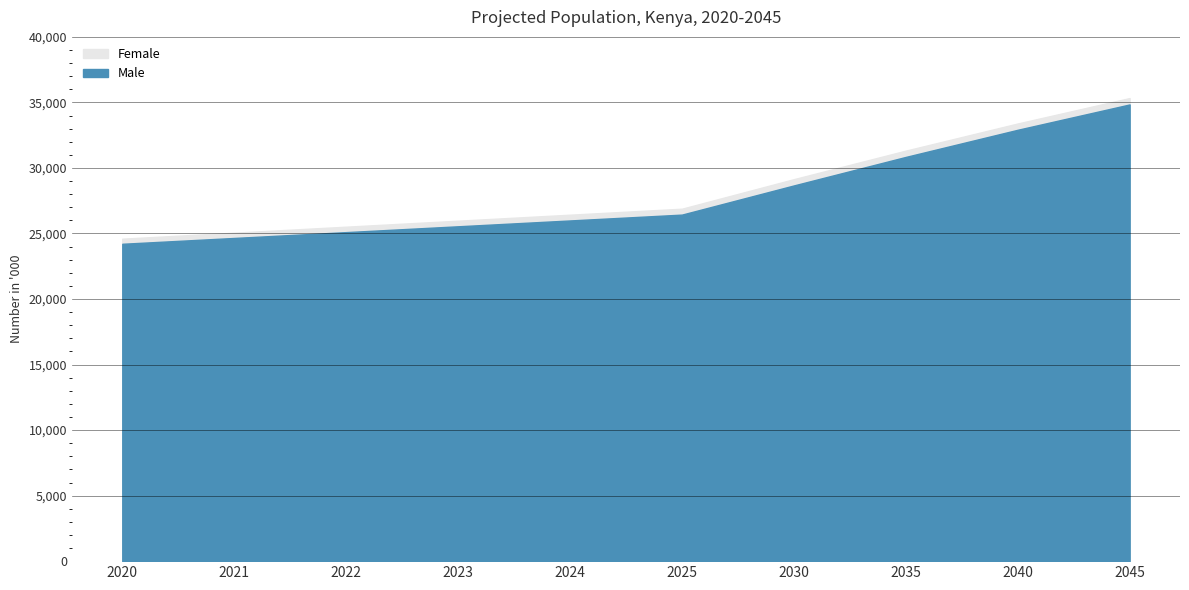

Read the Female value at 2045.

35334